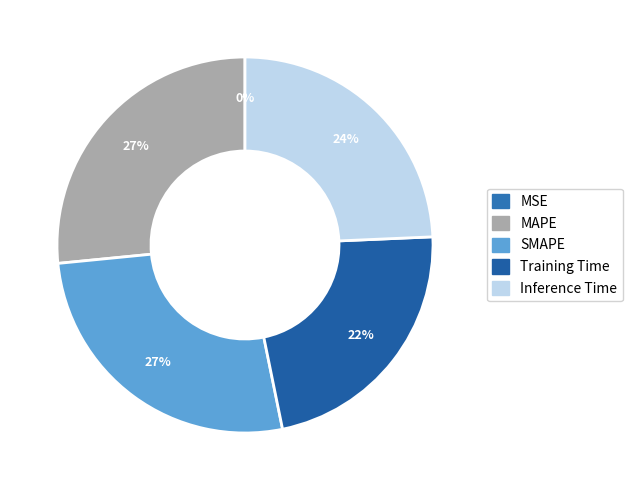

How much of the chart is everything except MSE?

100.0%